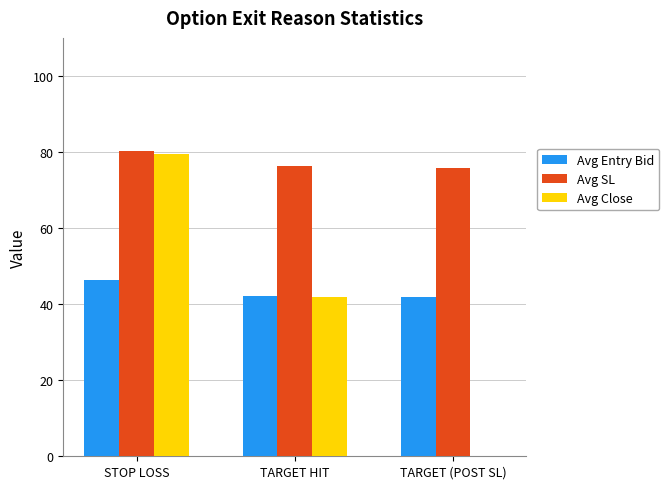

What is the sum of all Avg Close values?

121.4